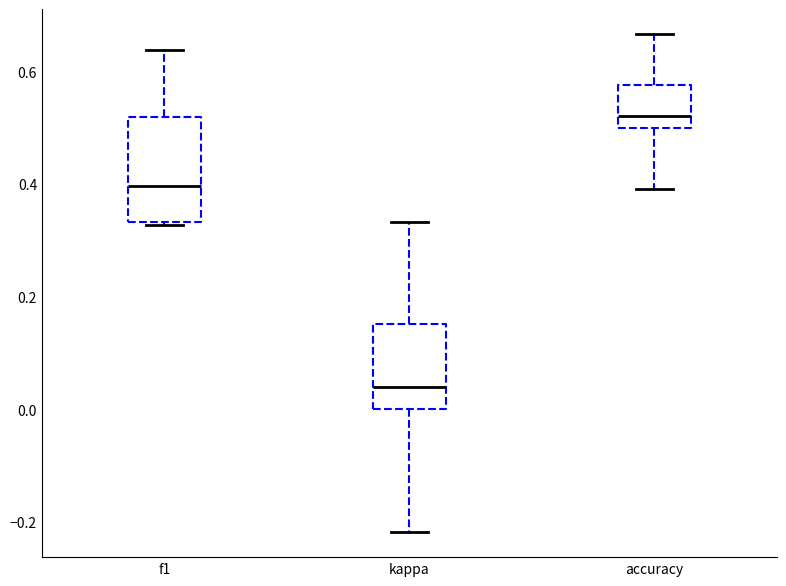

Reading left to right, transcribe this box plot: for each box, give where its median line is, the range the box spans, and where its two whiskers end, as read against the y-axis. The values are not printed on the chart, so give them approximately, as read against the axis.

f1: median 0.40, box 0.34 to 0.52, whiskers 0.32 to 0.64
kappa: median 0.04, box 0.00 to 0.16, whiskers -0.22 to 0.34
accuracy: median 0.52, box 0.50 to 0.58, whiskers 0.40 to 0.66